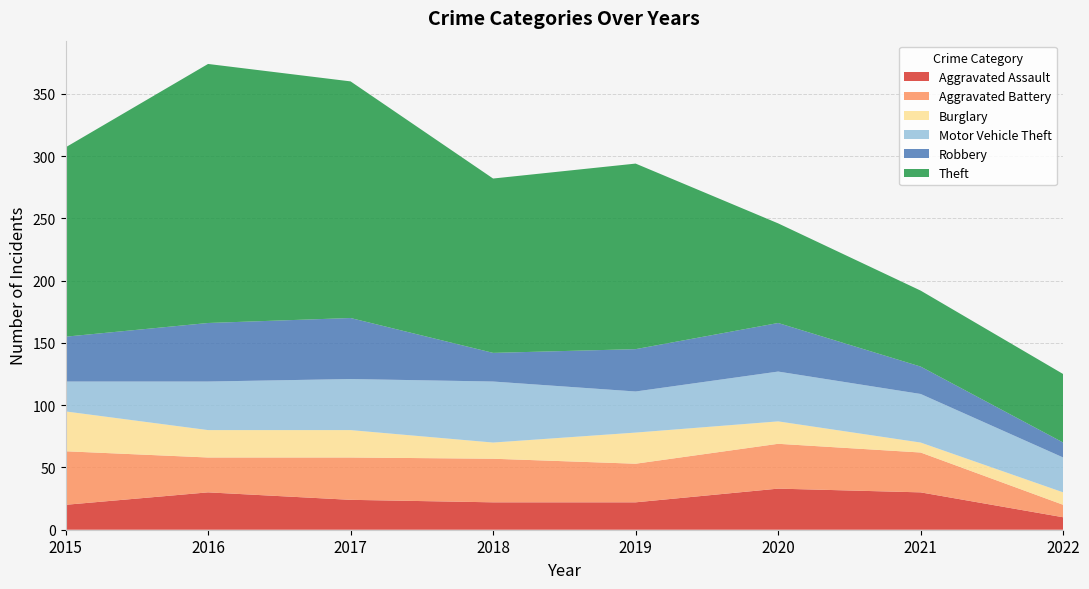

Reading left to right, what are all the values shown in this chart?

Aggravated Assault: 2015=20	2016=30	2017=24	2018=22	2019=22	2020=33	2021=30	2022=10
Aggravated Battery: 2015=43	2016=28	2017=34	2018=35	2019=31	2020=36	2021=32	2022=10
Burglary: 2015=32	2016=22	2017=22	2018=13	2019=25	2020=18	2021=8	2022=10
Motor Vehicle Theft: 2015=24	2016=39	2017=41	2018=49	2019=33	2020=40	2021=39	2022=28
Robbery: 2015=36	2016=47	2017=49	2018=23	2019=34	2020=39	2021=22	2022=12
Theft: 2015=152	2016=208	2017=190	2018=140	2019=149	2020=80	2021=61	2022=55